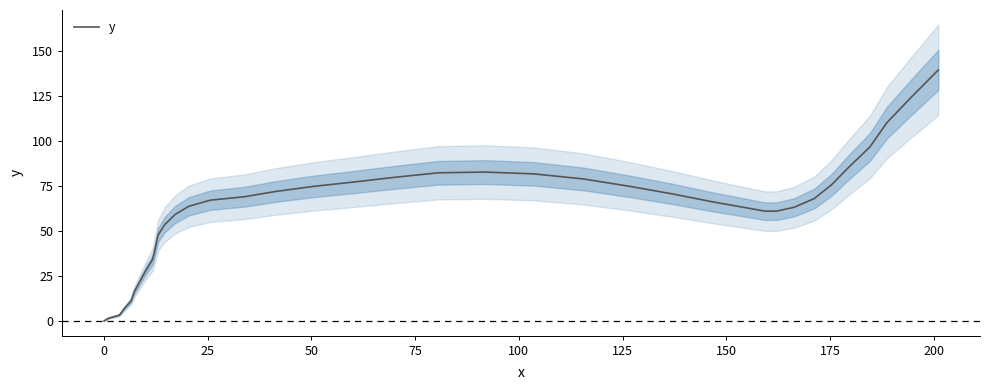

What is the highest value of the y series?

139.3